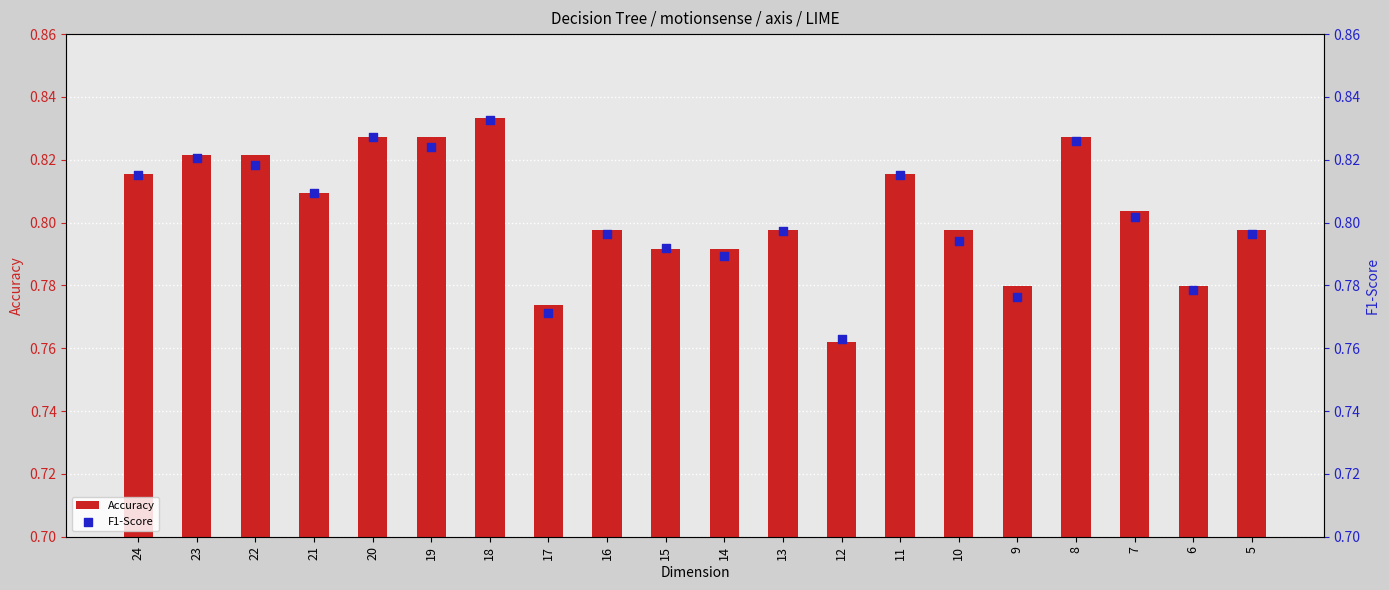

At how many categories does at least one series exceed 0?

20